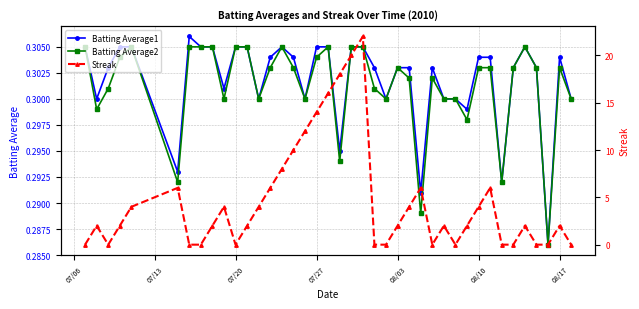

The value of Batting Average1 at 07/20 is 0.1. True or false?

False